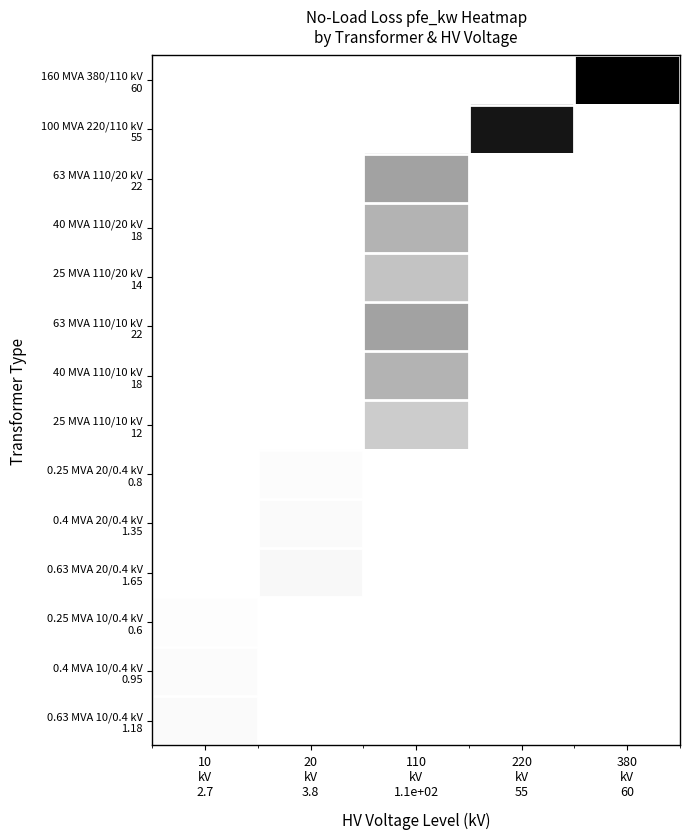

Count the number of categories in the chart.

5